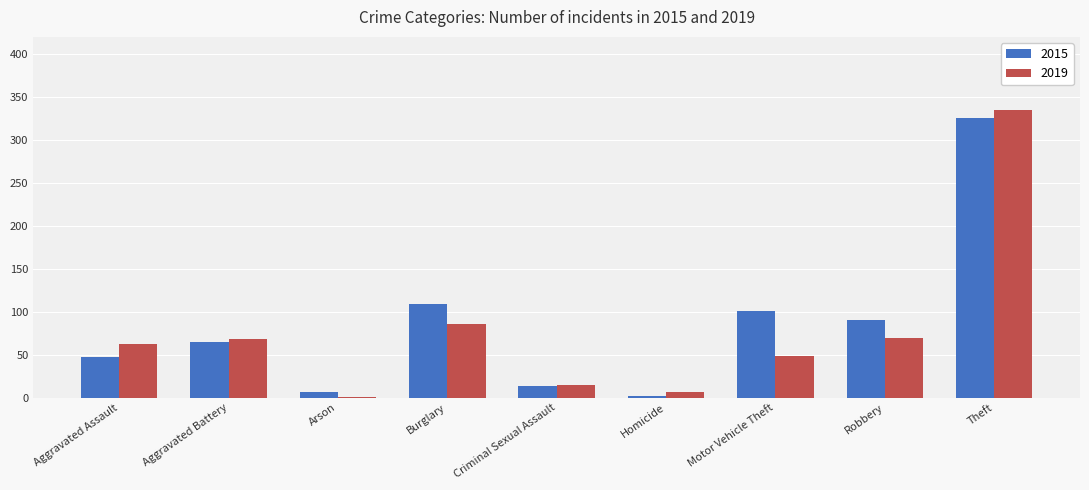

What is the difference between the 2019 values at Robbery and Criminal Sexual Assault?

54